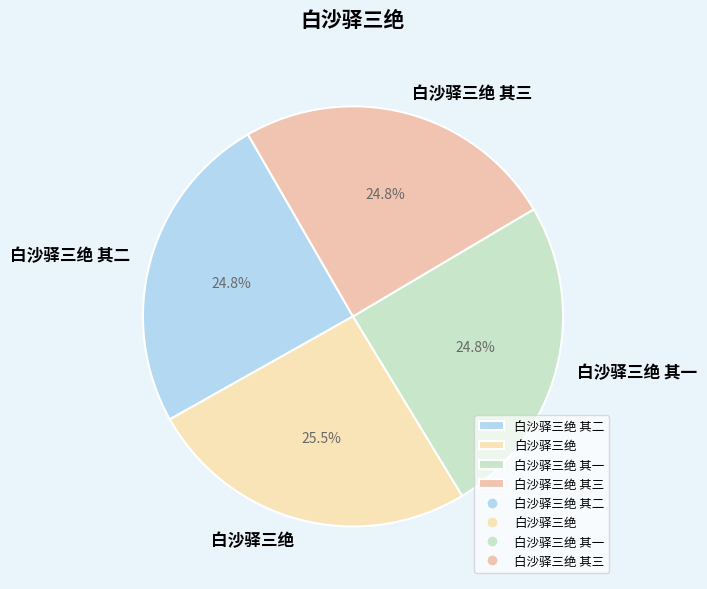

What percentage is NOT represented by 白沙驿三绝 其三?

75.2%